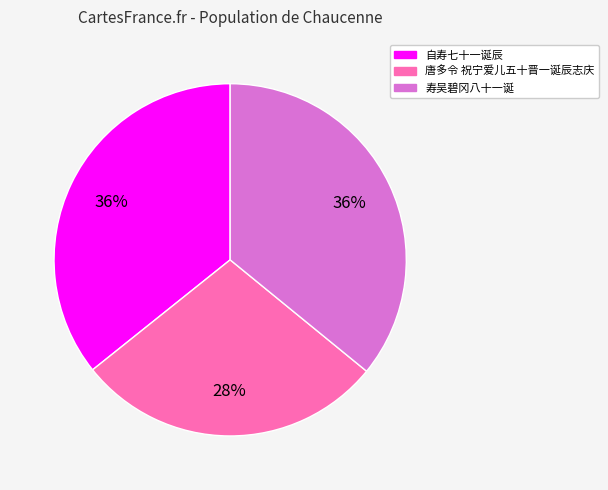

Does 唐多令 祝宁爱儿五十晋一诞辰志庆 account for over 50% of the chart?

No